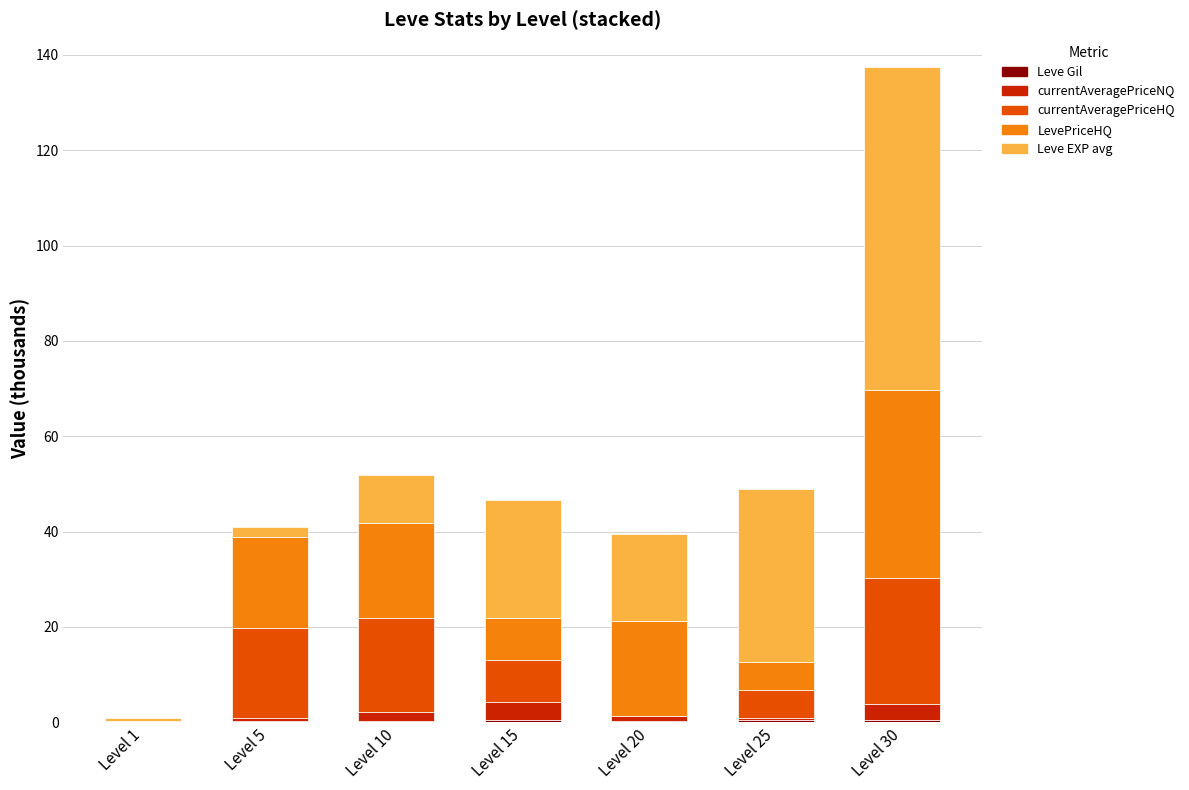

What is the difference between the maximum and second lowest values in the currentAveragePriceHQ series?

26.4